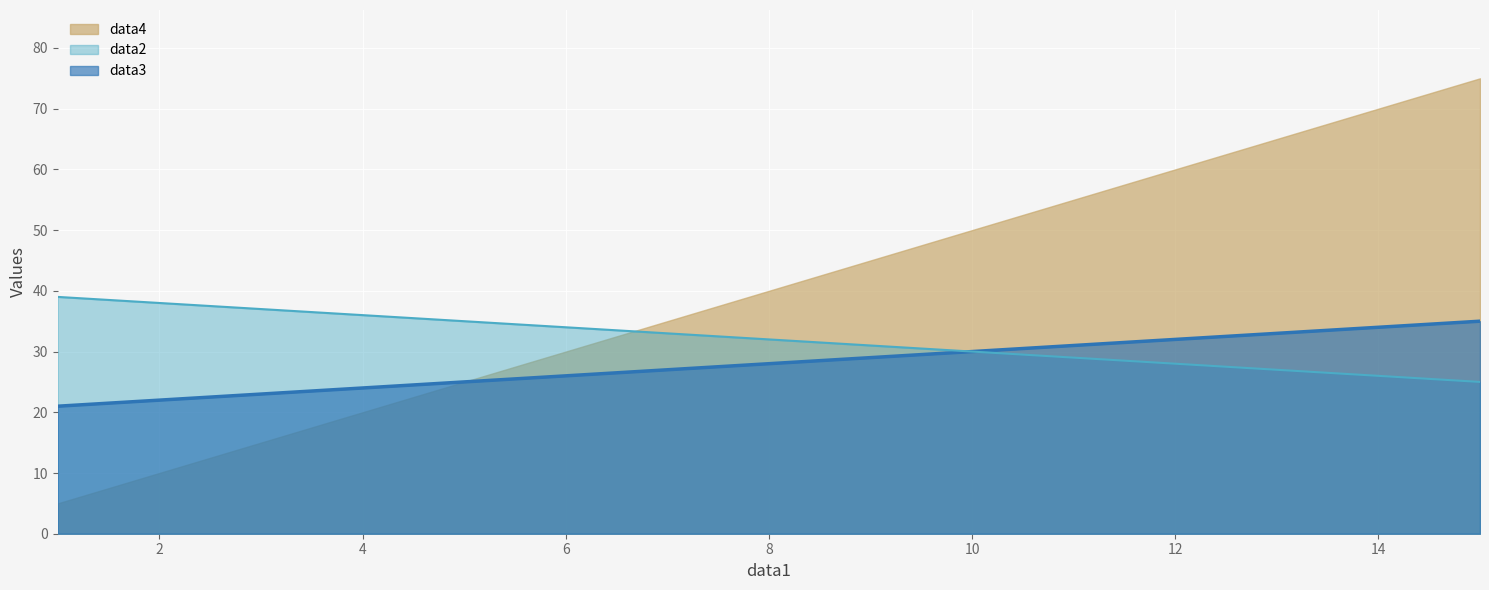

What is the total value across all series at 4?

80